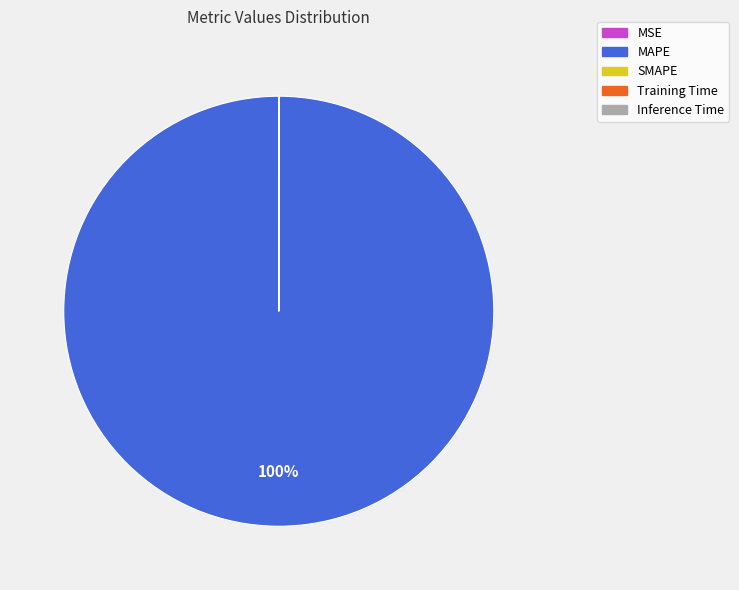

Does any single category account for the majority?

Yes